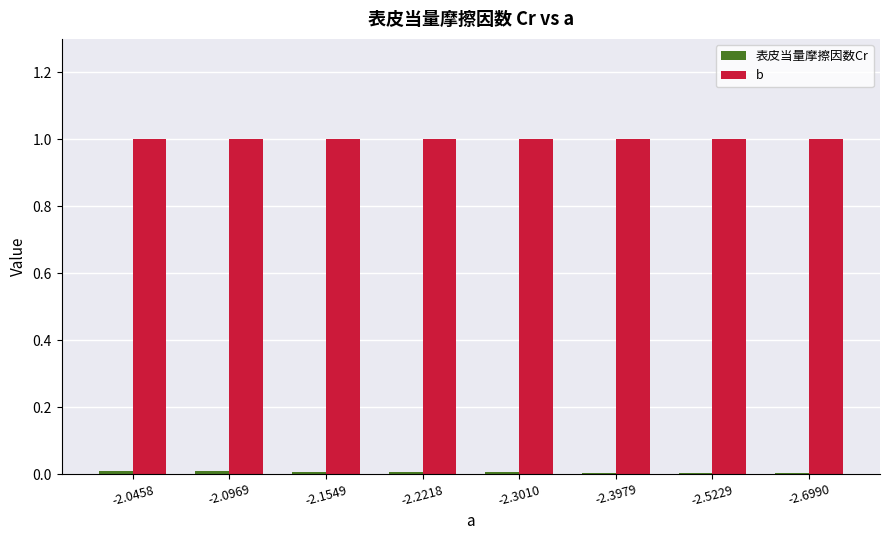

What is the maximum value shown in the chart?

1.0